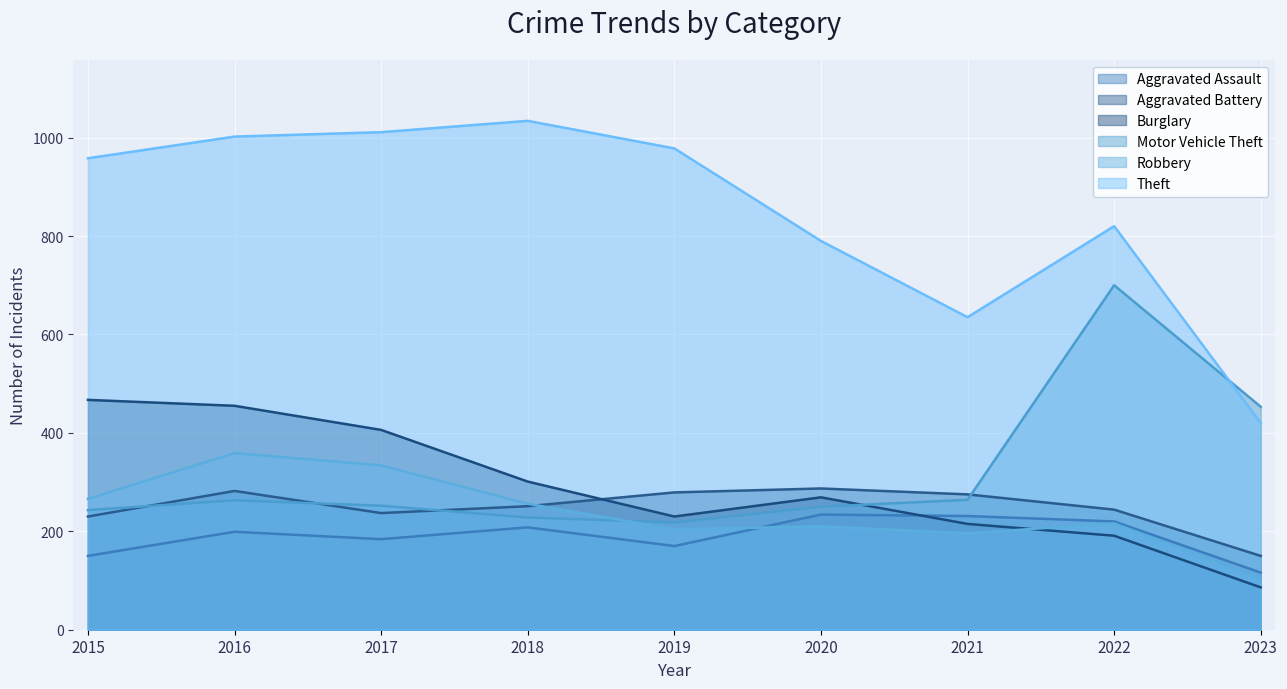

The value of Robbery at 2017 is 334. True or false?

True